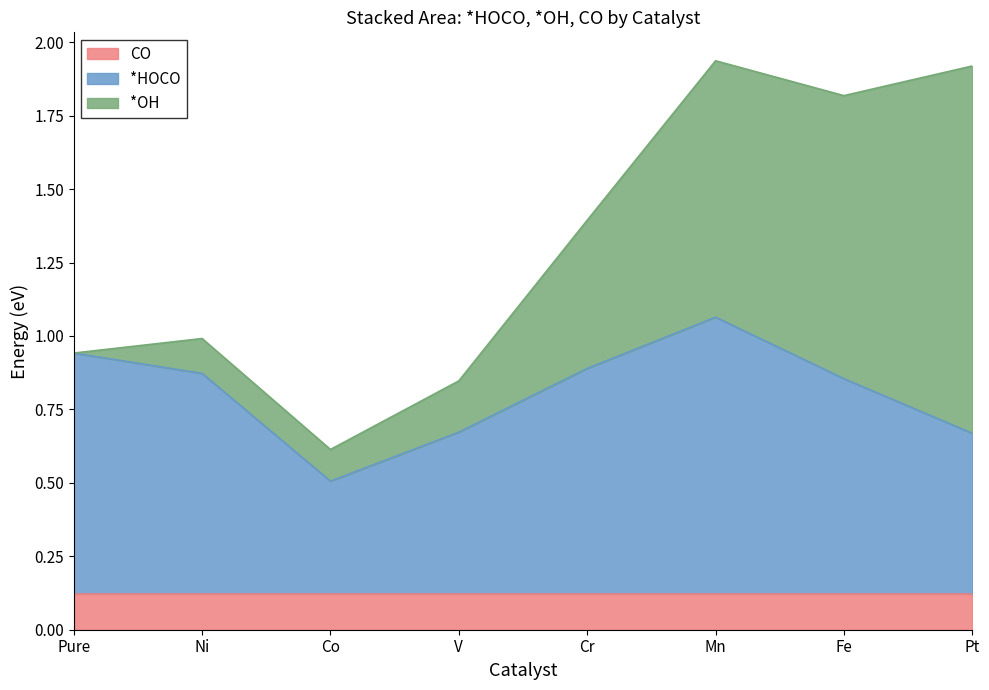

Reading right to left, transcribe all the data shown in this chart.

*HOCO: 0.5	0.7	0.9	0.8	0.5	0.4	0.7	0.8
*OH: 1.3	1.0	0.9	0.5	0.2	0.1	0.1	0.0
CO: 0.1	0.1	0.1	0.1	0.1	0.1	0.1	0.1